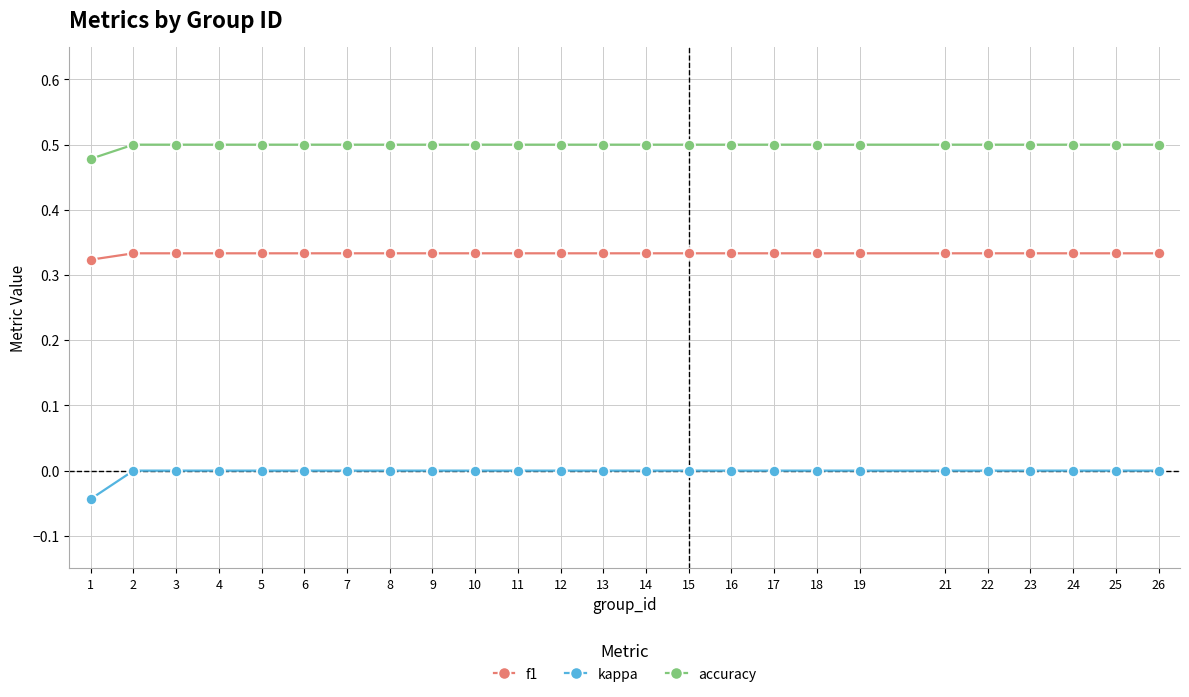

True or false: kappa has a value of 0.0 at 2.

True